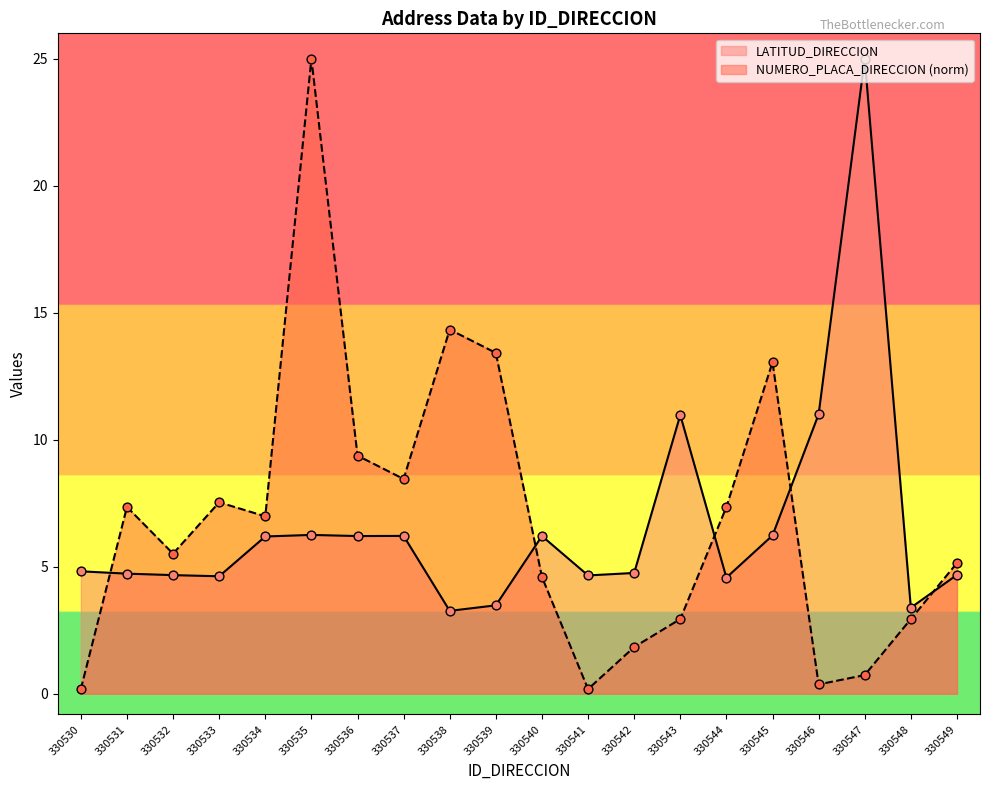

Which series reaches the maximum Y coordinate?

LATITUD_DIRECCION